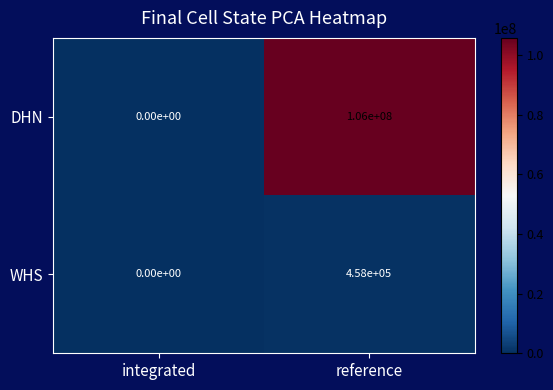

What is the average value of the WHS series?

229000